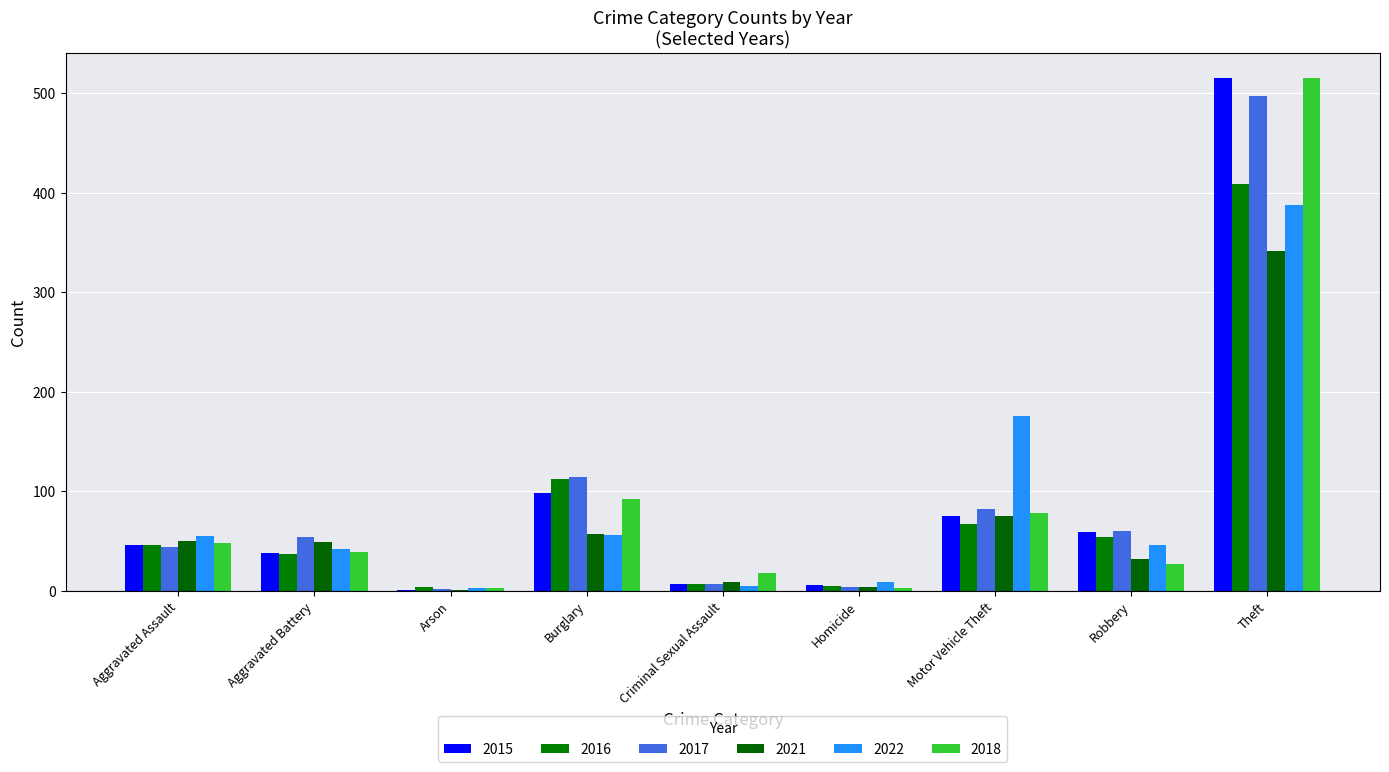

How many distinct data groups are displayed?

6